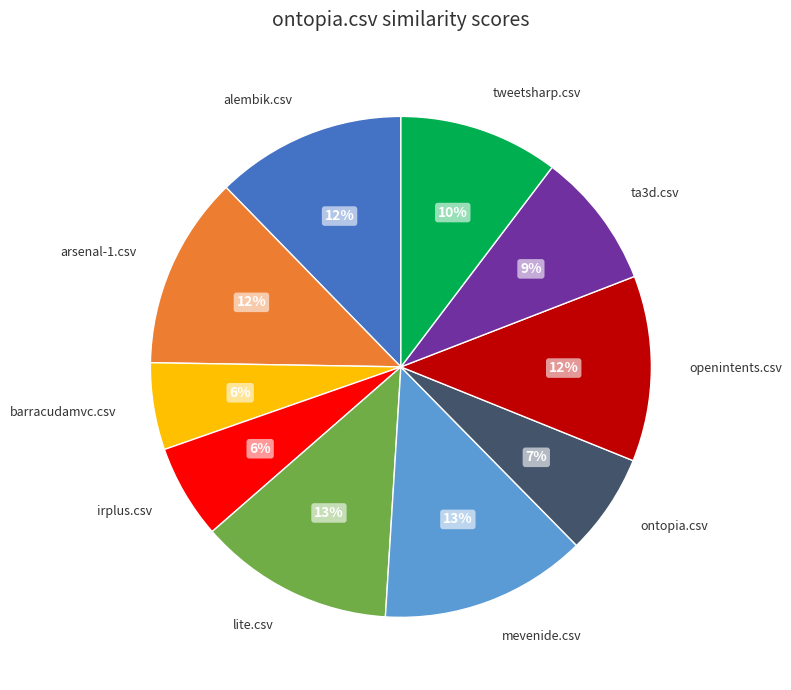

Is the sum of tweetsharp.csv and arsenal-1.csv greater than half?

No